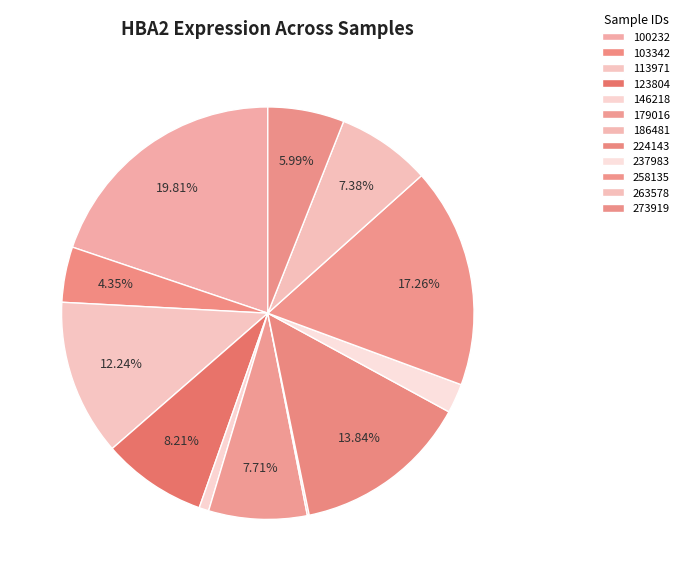

To the nearest percent, what portion does 273919 represent?

6%